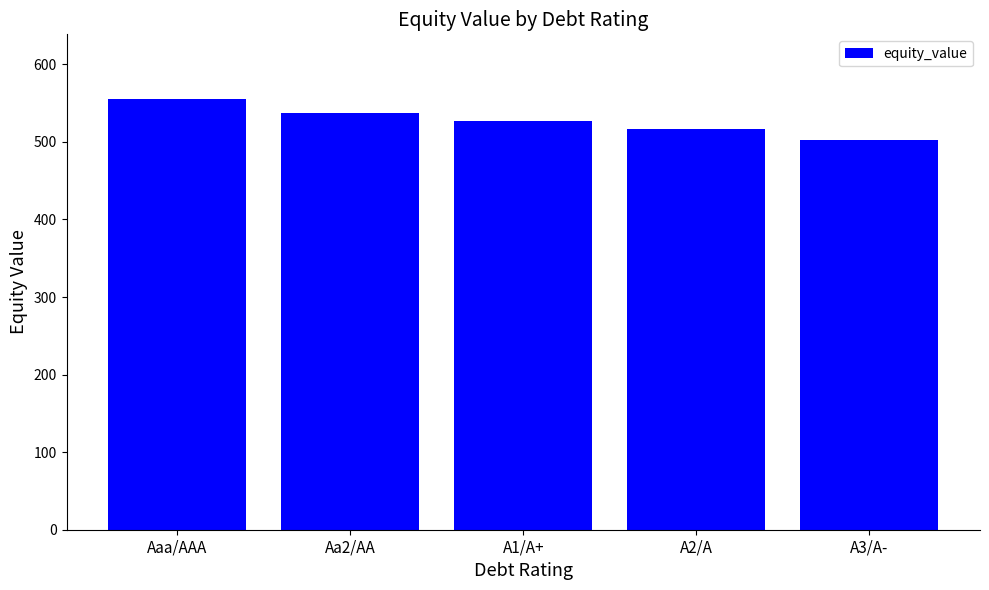

What is the minimum value shown in the chart?

502.0